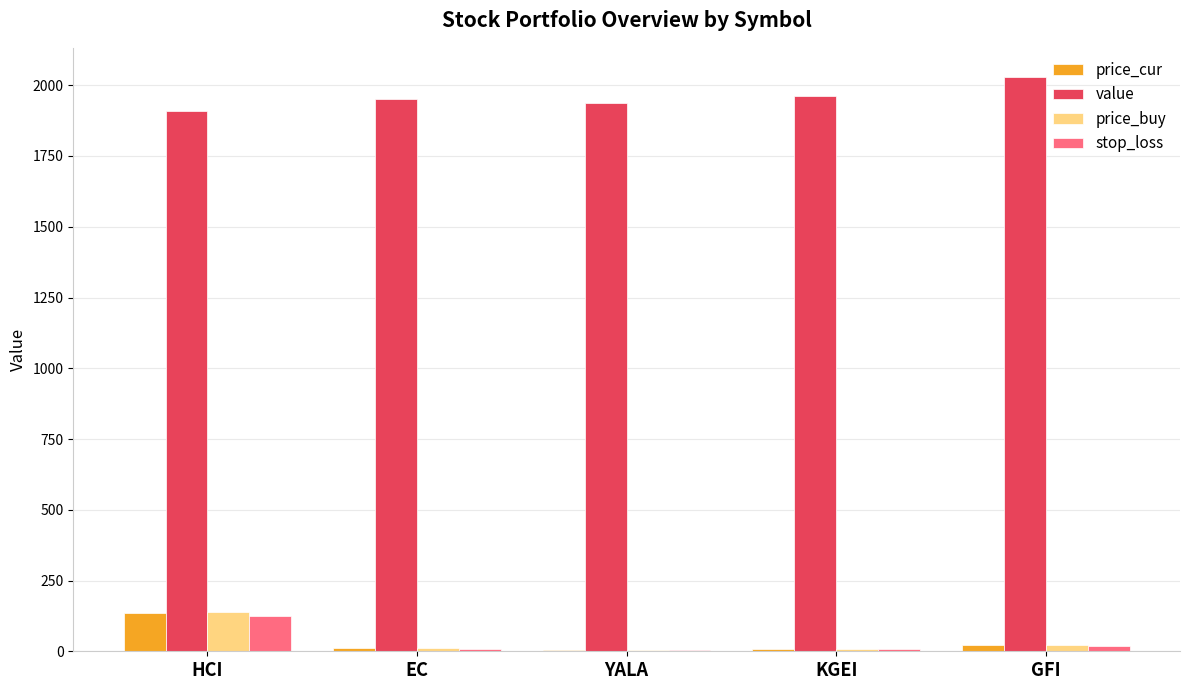

The value of price_cur at HCI is 136.3. True or false?

True